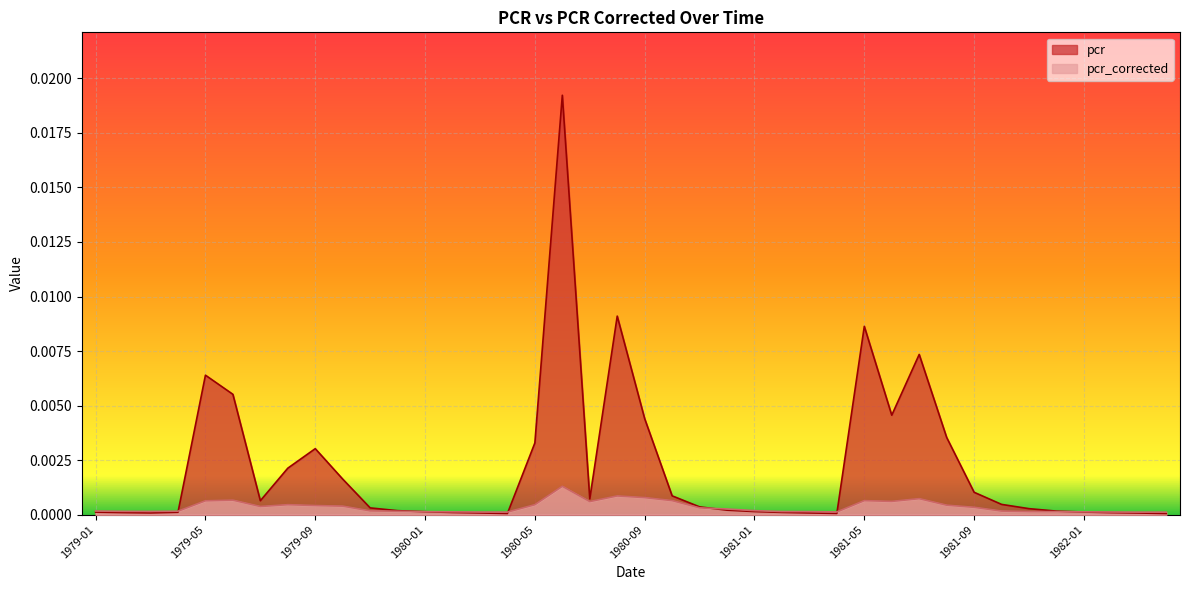

How many interior local valleys does the pcr_corrected series have?

8